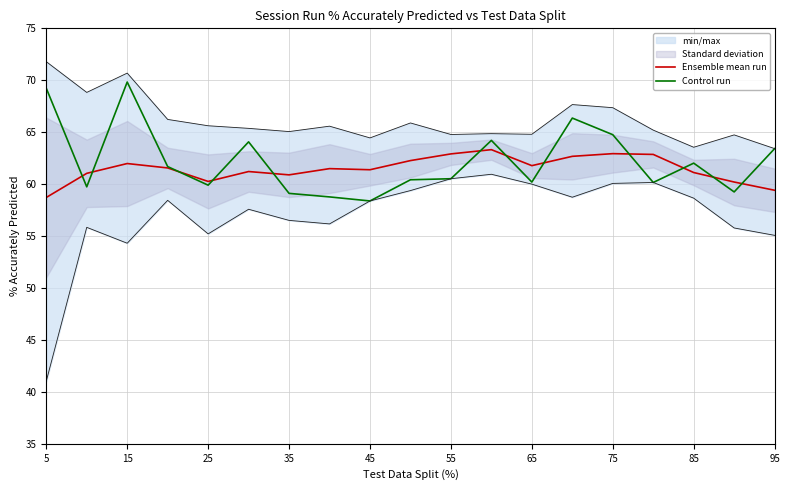

How many times do Control run and Ensemble mean run cross each other?

12